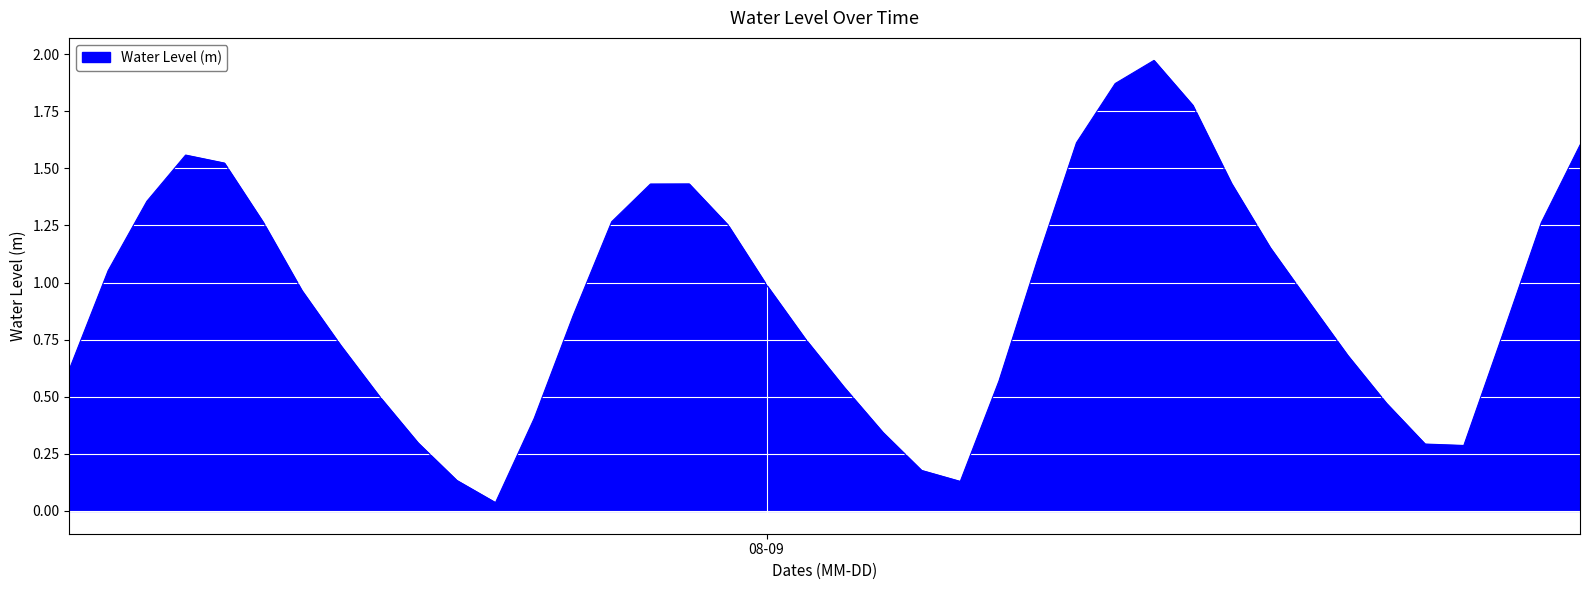

How many points are lower than both their immediate neighbors (excluding endpoints)?

3